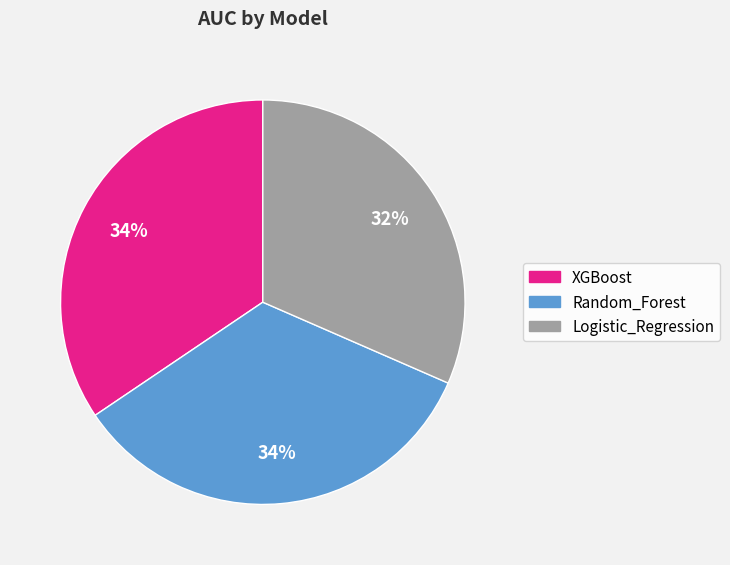

Which slice is the smallest?

Logistic_Regression